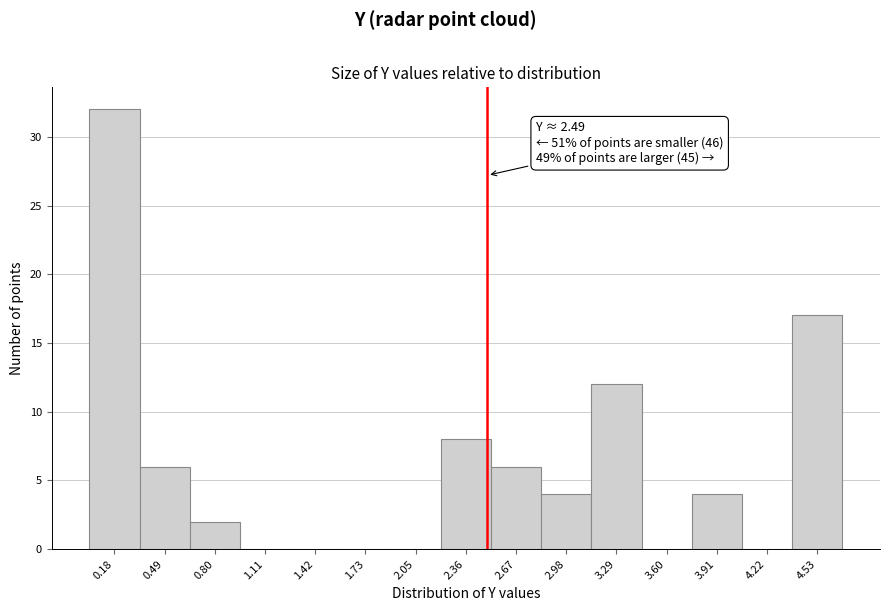

Over which range of the x-axis is the bar tallest?

0.05 to 0.35